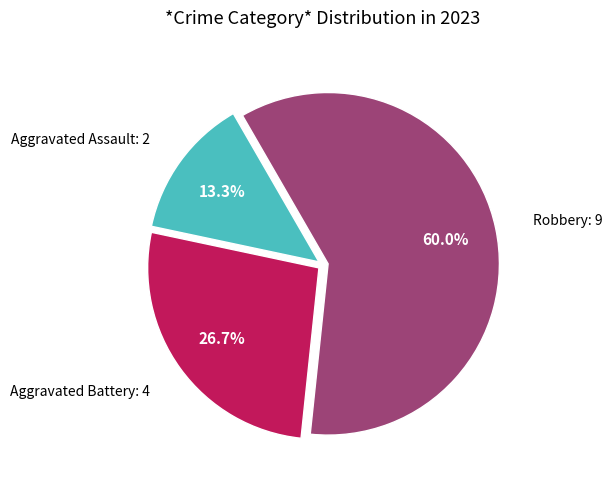

Is there any slice that represents more than half of the pie?

Yes